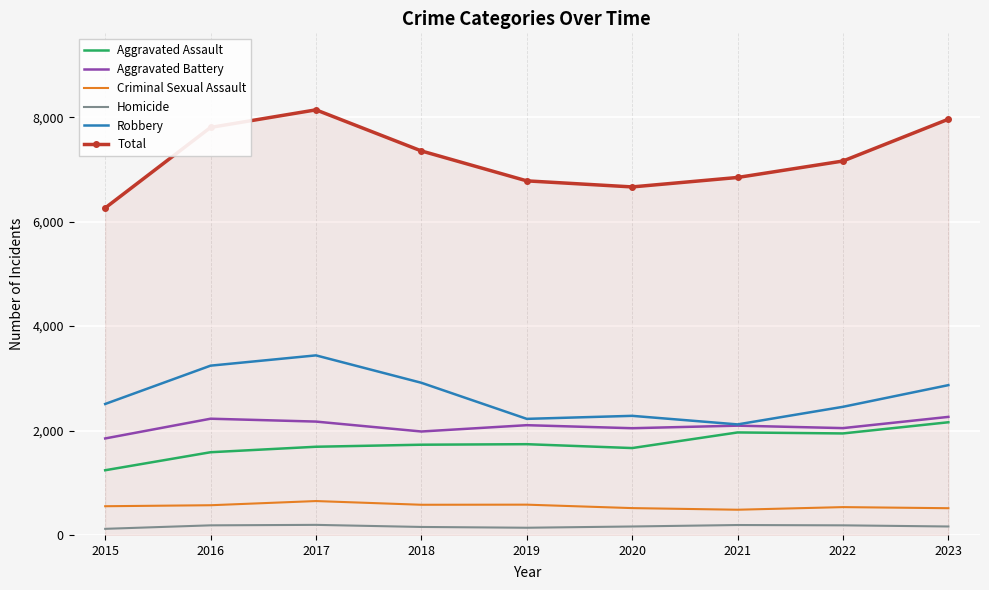

Rank the series at 2016 from highest to lowest value.

Total, Robbery, Aggravated Battery, Aggravated Assault, Criminal Sexual Assault, Homicide